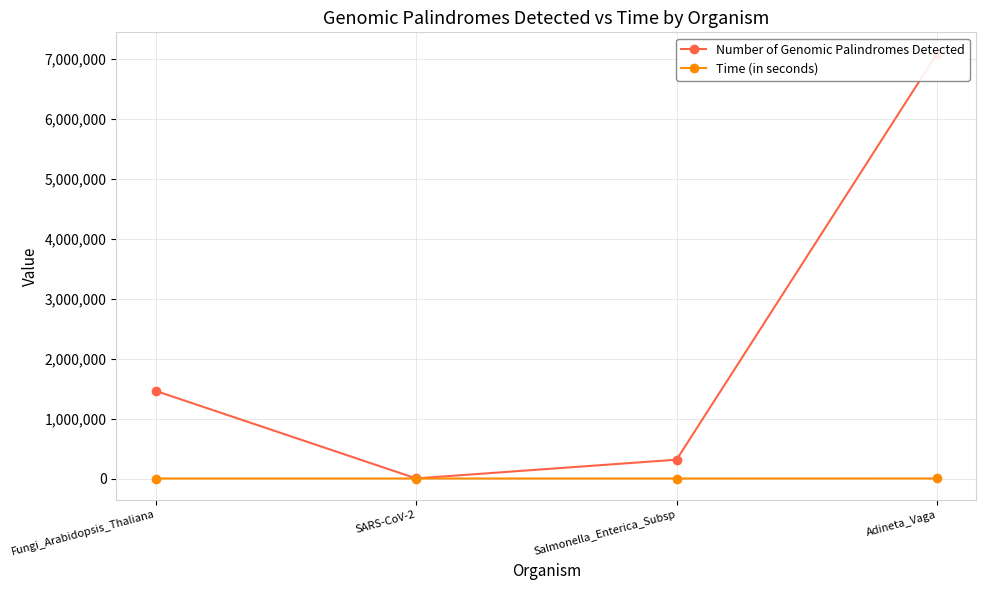

Which has a higher value, Fungi_Arabidopsis_Thaliana or SARS-CoV-2?

Fungi_Arabidopsis_Thaliana